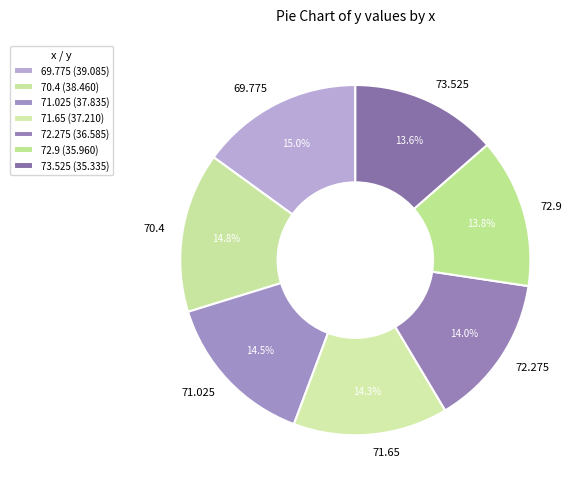

How many slices are in this pie chart?

7